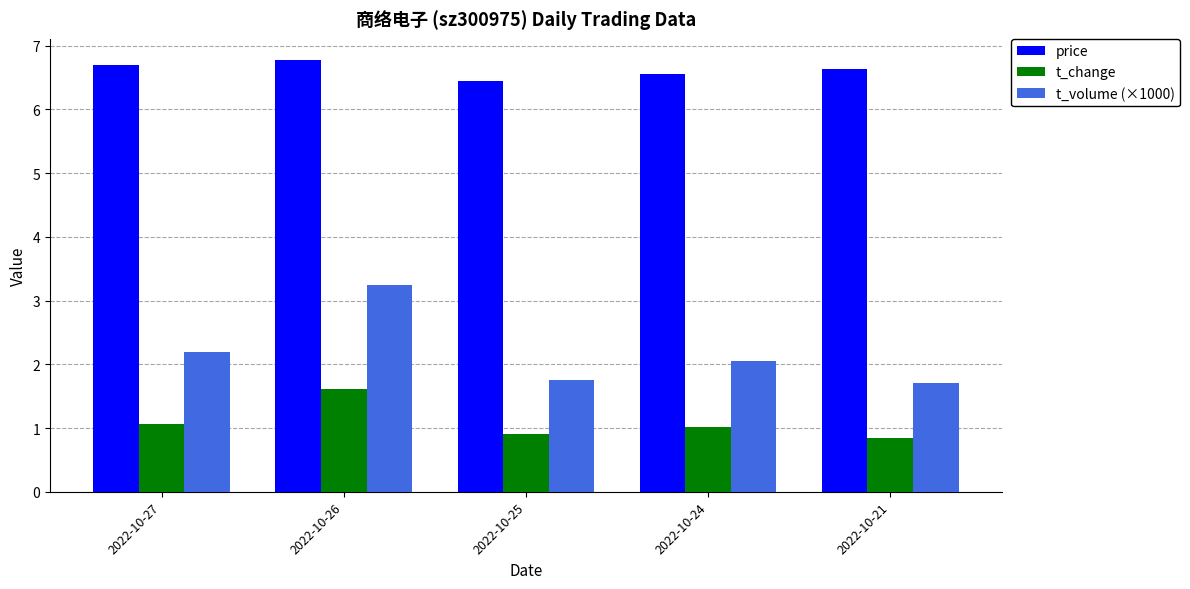

What is the spread (max minus min) of values at 2022-10-21?

5.8